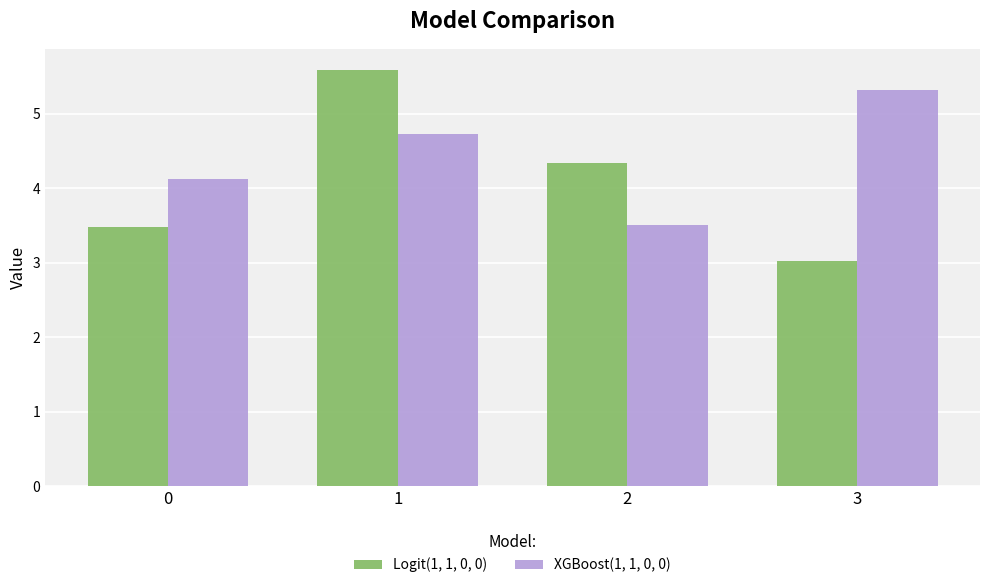

List the series in order of their peak value, highest first.

Logit(1, 1, 0, 0), XGBoost(1, 1, 0, 0)